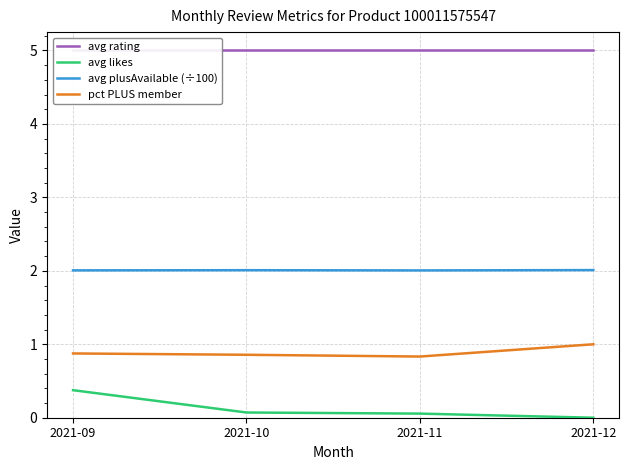

What are all the series names shown in the legend?

avg rating, avg likes, avg plusAvailable (÷100), pct PLUS member